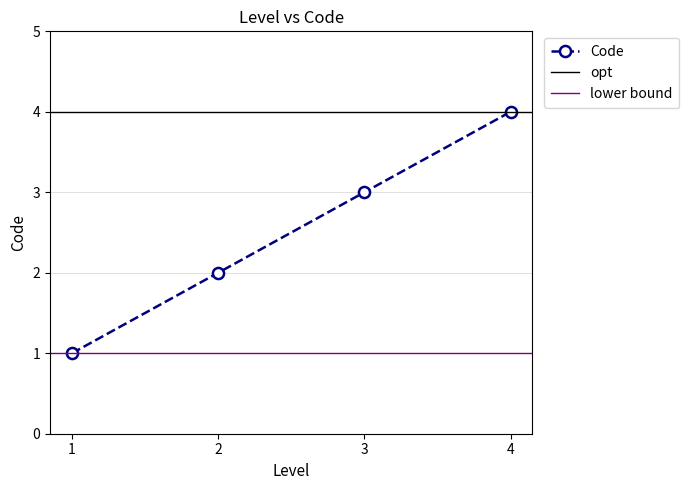

At which category does the chart reach its peak across all series?

4